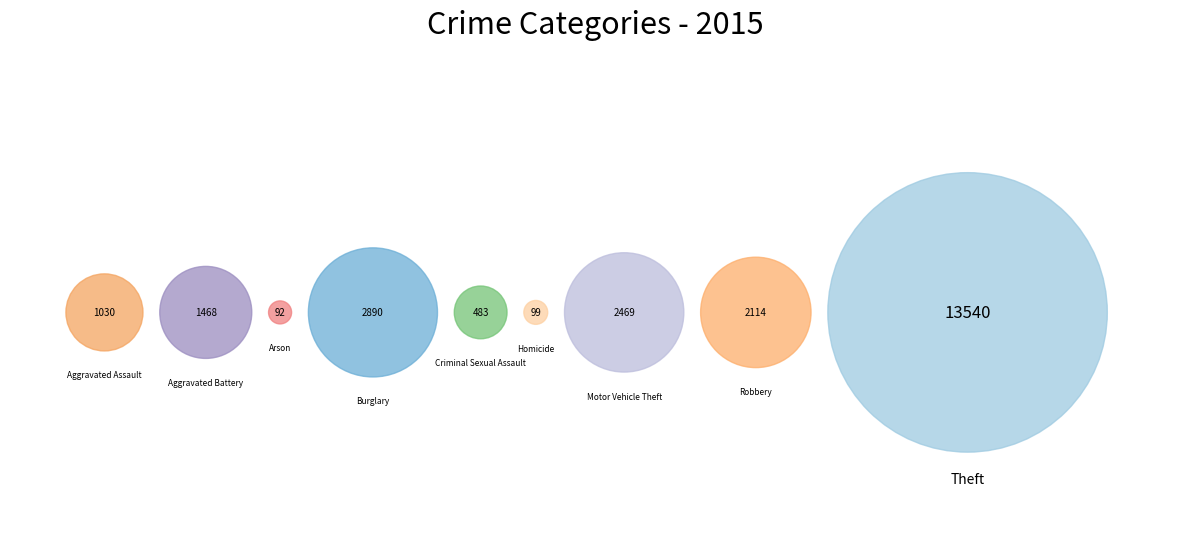

Combined, do Motor Vehicle Theft and Criminal Sexual Assault account for over 50%?

No